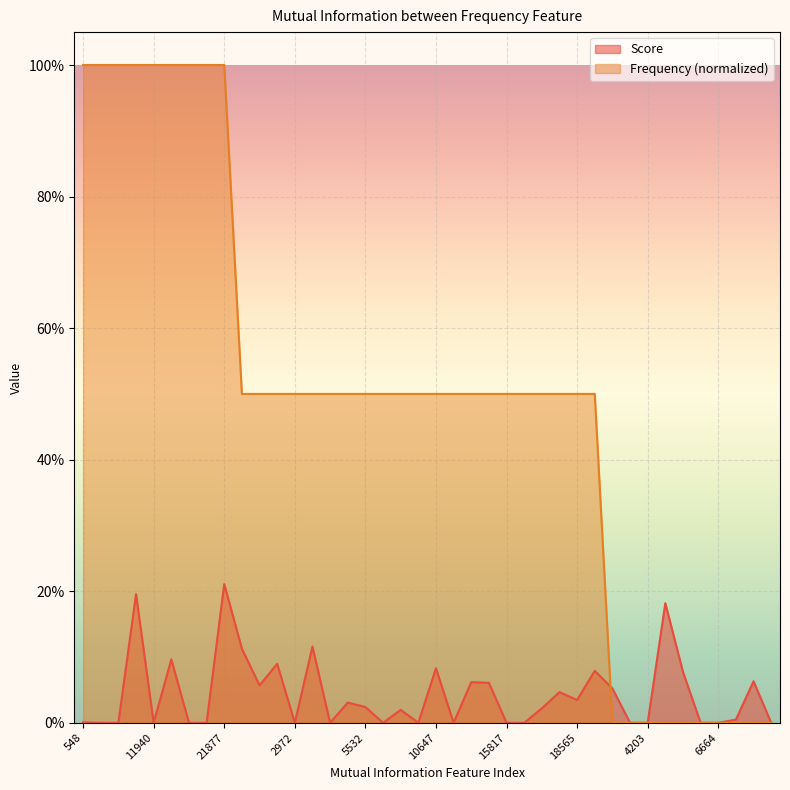

Reading left to right, transcribe all the data shown in this chart.

Score: 0.0	0.0	0.0	0.2	0.0	0.1	0.0	0.0	0.2	0.1	0.1	0.1	0.0	0.1	0.0	0.0	0.0	0.0	0.0	0.0	0.1	0.0	0.1	0.1	0.0	0.0	0.0	0.0	0.0	0.1	0.1	0.0	0.0	0.2	0.1	0.0	0.0	0.0	0.1	0.0
Frequency: 1.0	1.0	1.0	1.0	1.0	1.0	1.0	1.0	1.0	0.5	0.5	0.5	0.5	0.5	0.5	0.5	0.5	0.5	0.5	0.5	0.5	0.5	0.5	0.5	0.5	0.5	0.5	0.5	0.5	0.5	0.0	0.0	0.0	0.0	0.0	0.0	0.0	0.0	0.0	0.0